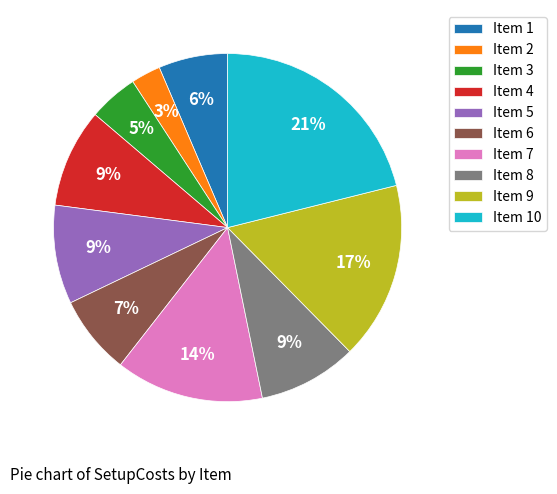

Is there a majority slice in this chart?

No